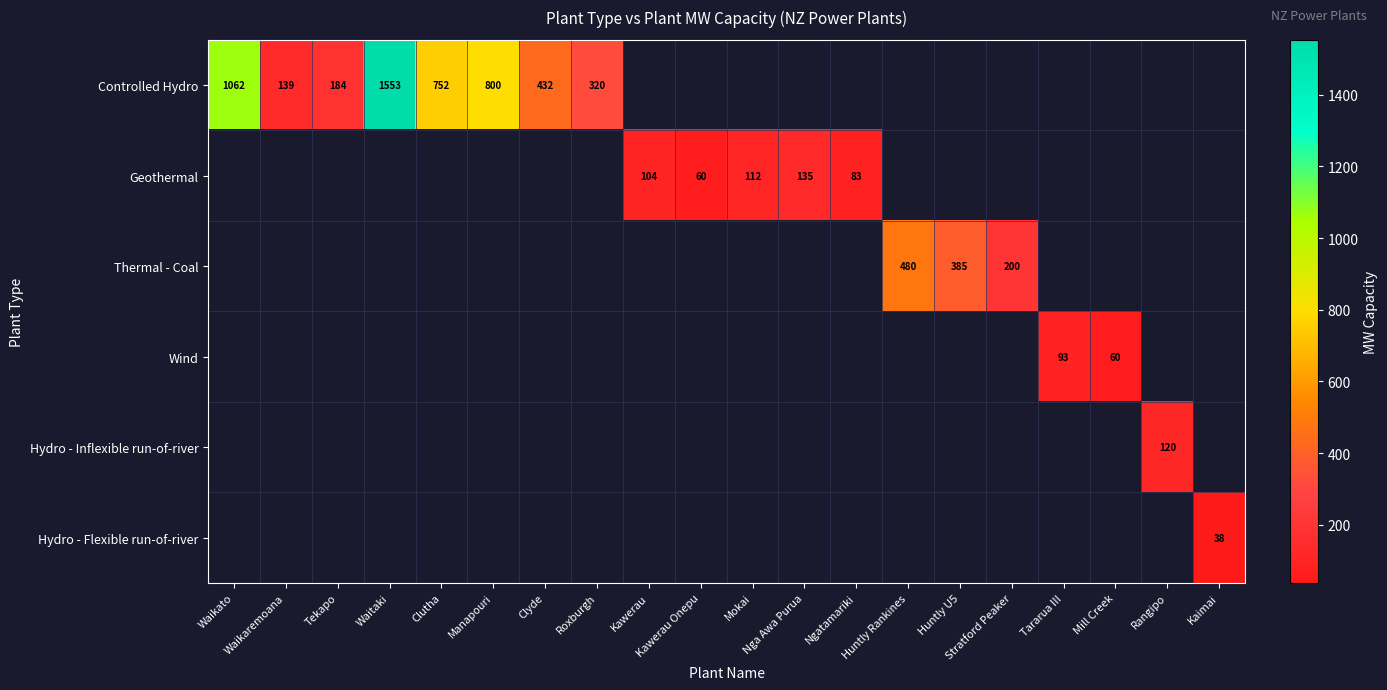

Which label corresponds to the largest value in the chart?

Waitaki